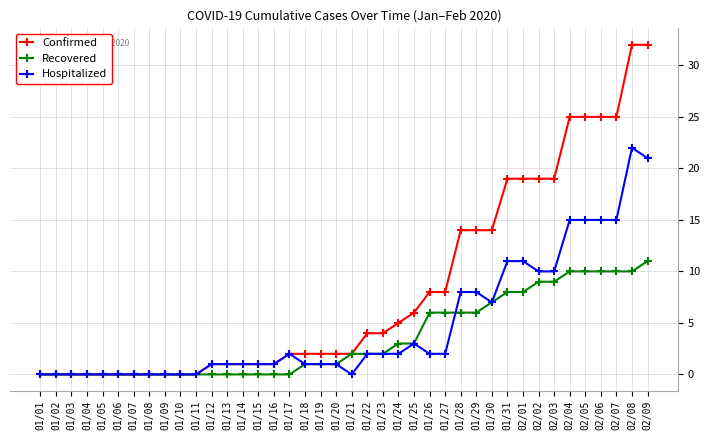

Which series has the largest range (max minus min)?

Confirmed